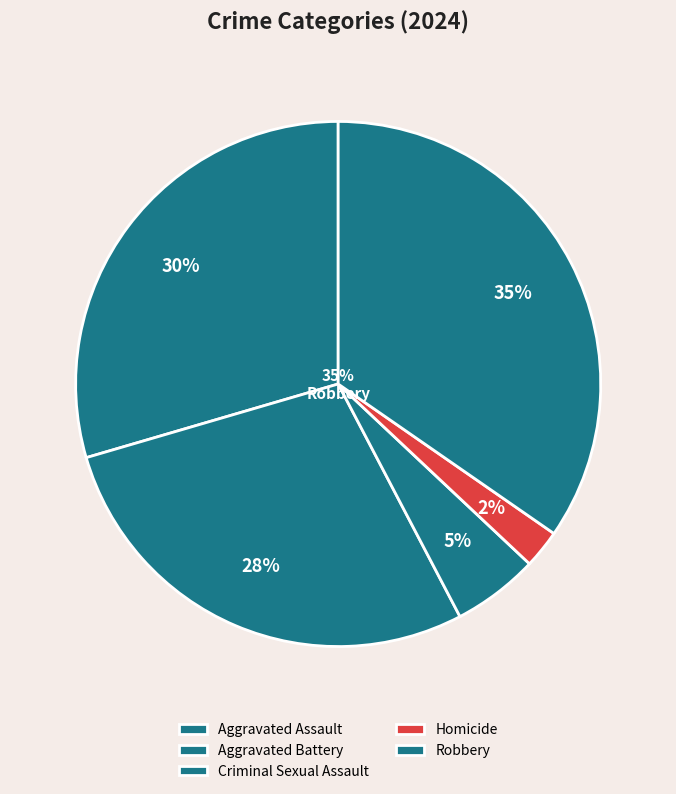

To the nearest percent, what portion does Criminal Sexual Assault represent?

5%